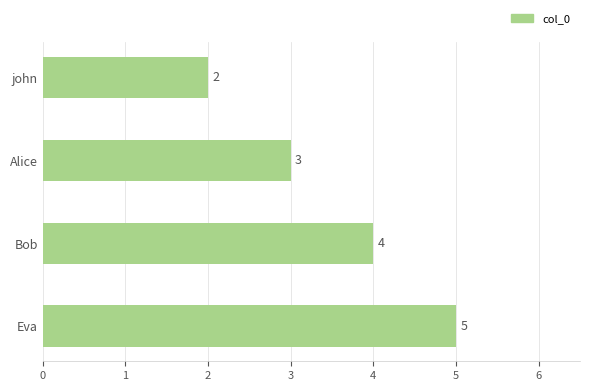

Count the values in the range 3 to 5.

3